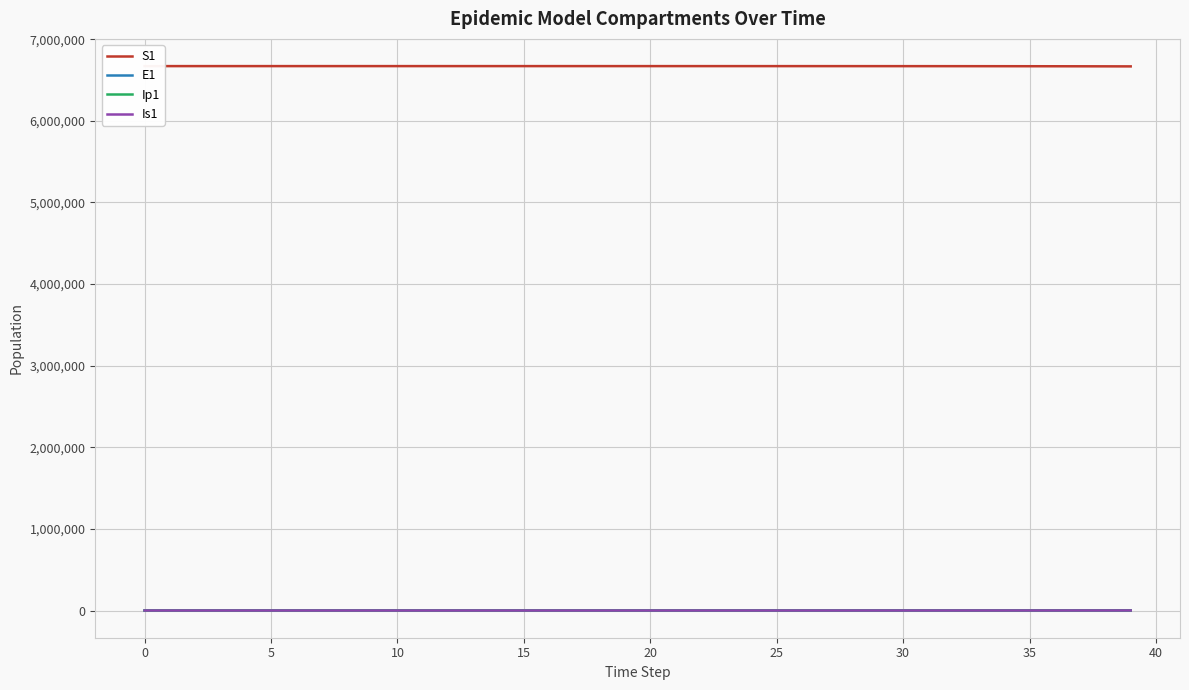

True or false: Is1 has more than 1 interior local peaks.

False